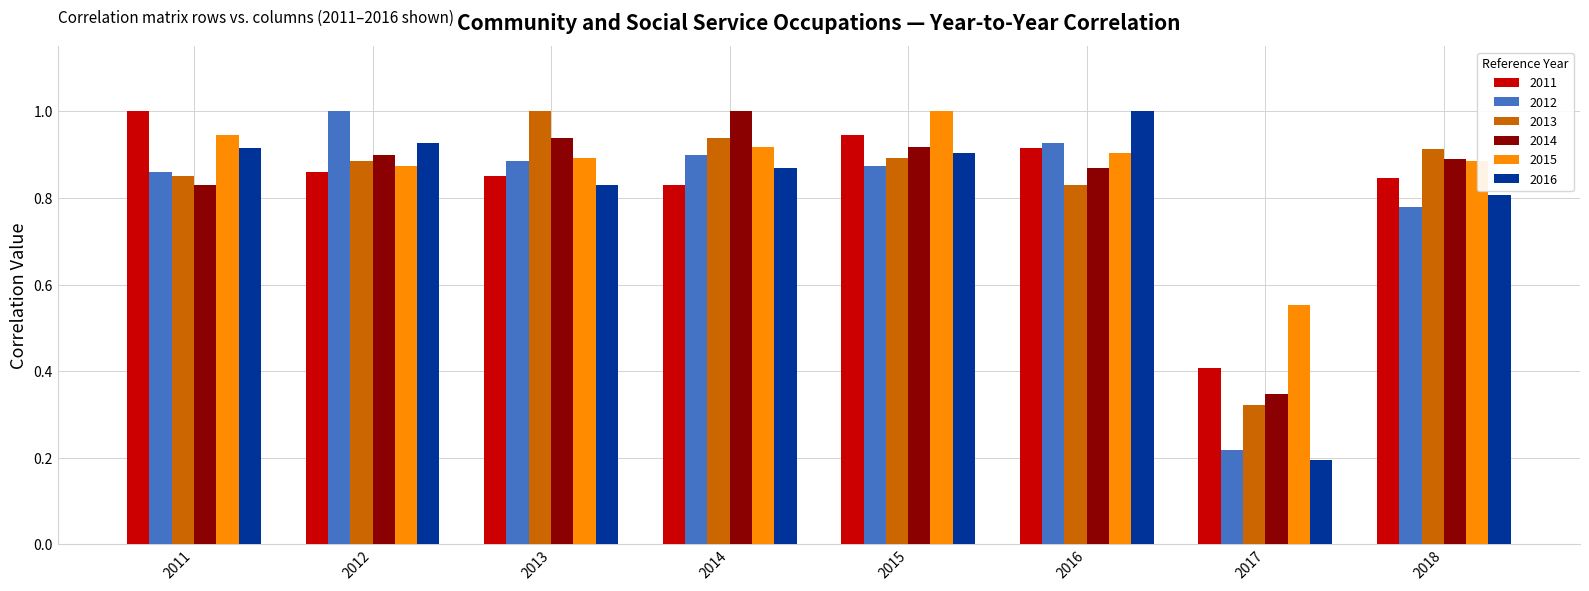

What is the sum of all 2016 values?

6.5